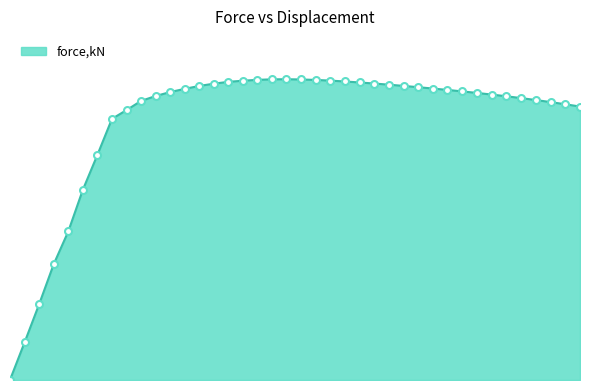

What is the average value?

7.7